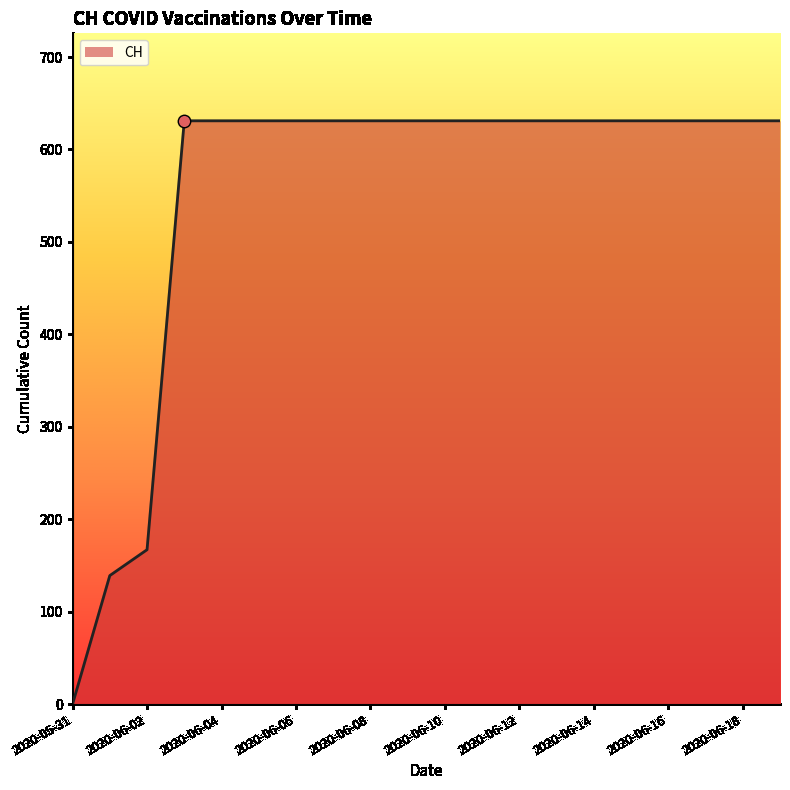

What is the maximum value shown in the chart?

631